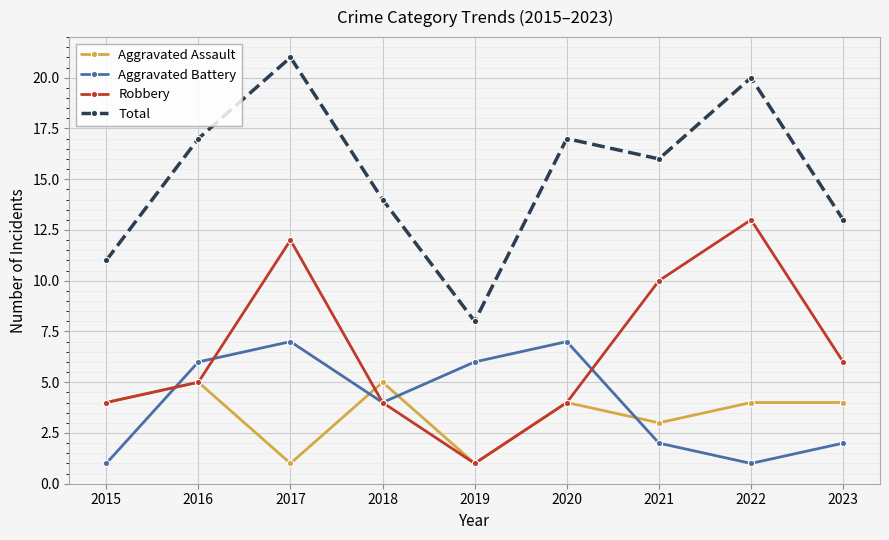

Which series changed the most between 2015 and 2017?

Total